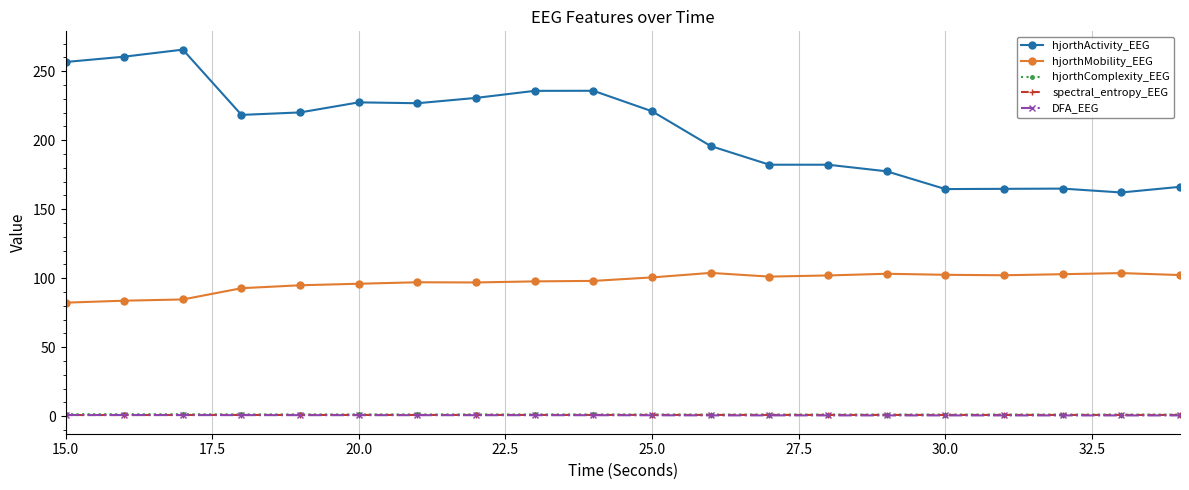

What is the value of the hjorthActivity_EEG point at the 9th from the left?

235.7